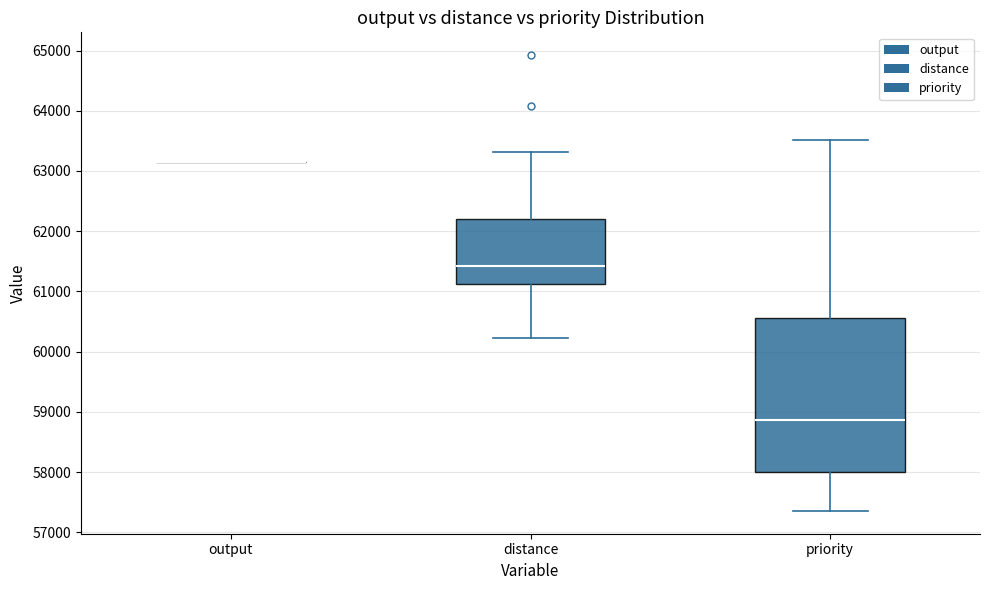

Reading left to right, read every box against the y-axis: the position of its median line, the range the box covers, and the ends of its whiskers. The values are not printed on the chart, so give them approximately, as read against the axis.

output: box collapsed to a line at 63200, whiskers 63200 to 63200
distance: median 61400, box 61100 to 62200, whiskers 60200 to 63300
priority: median 58900, box 58000 to 60600, whiskers 57400 to 63500